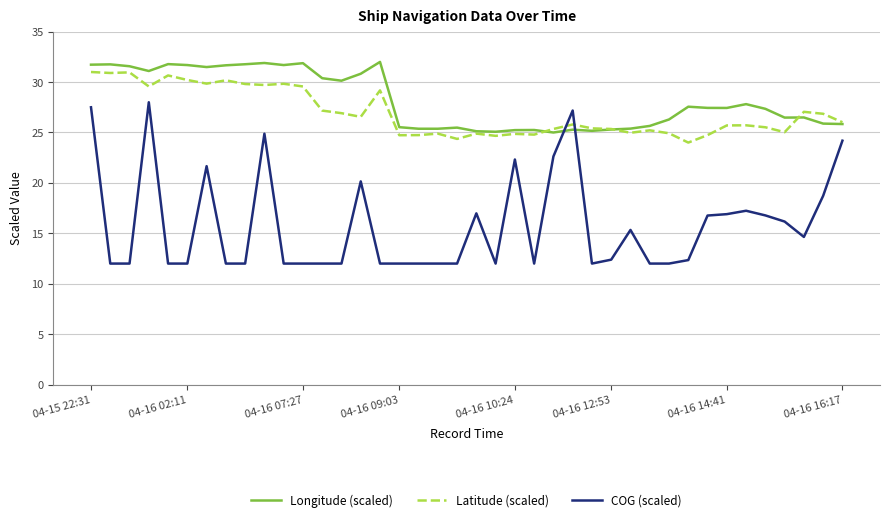

What is the sum of all Longitude (scaled) values?

1126.2